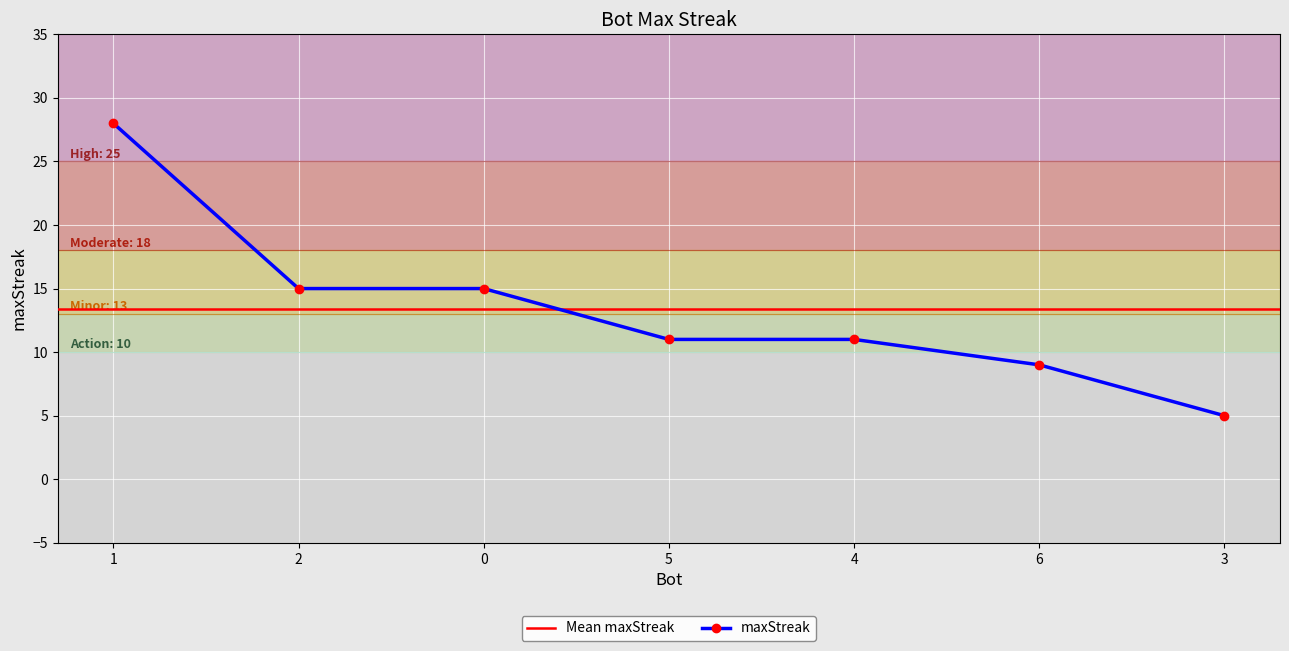

Is it true that the value at 4 is 16?

False